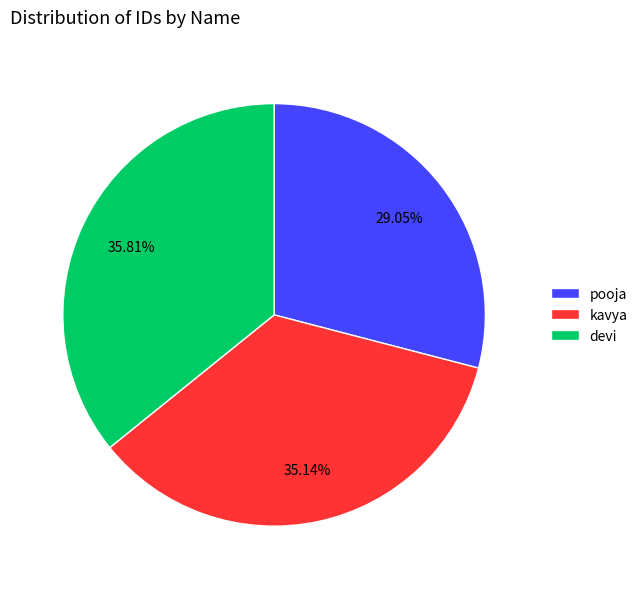

Is it true that devi is 25% of the pie?

False